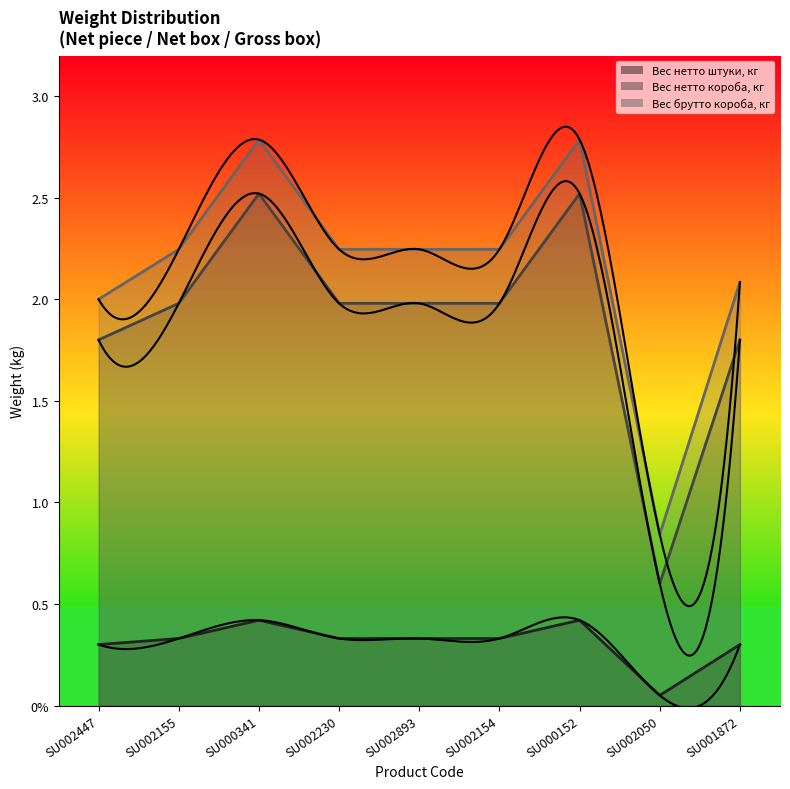

What is the label of the 6th point from the right?

SU002230